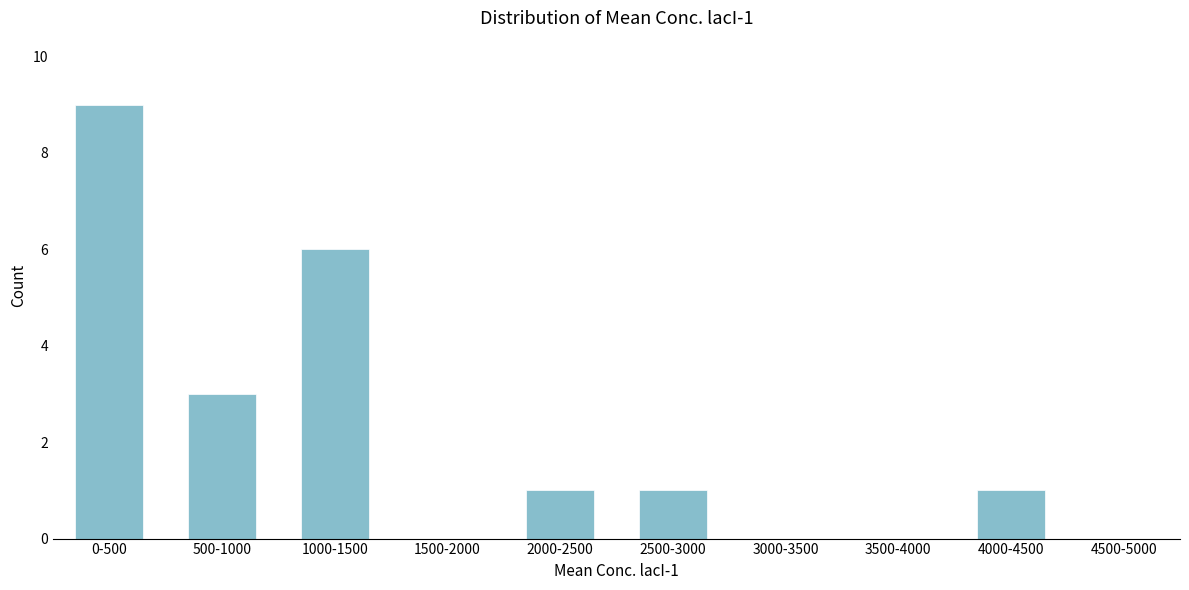

Reading left to right, list all the values displayed in this chart.

0-500=9	500-1000=3	1000-1500=6	1500-2000=0	2000-2500=1	2500-3000=1	3000-3500=0	3500-4000=0	4000-4500=1	4500-5000=0